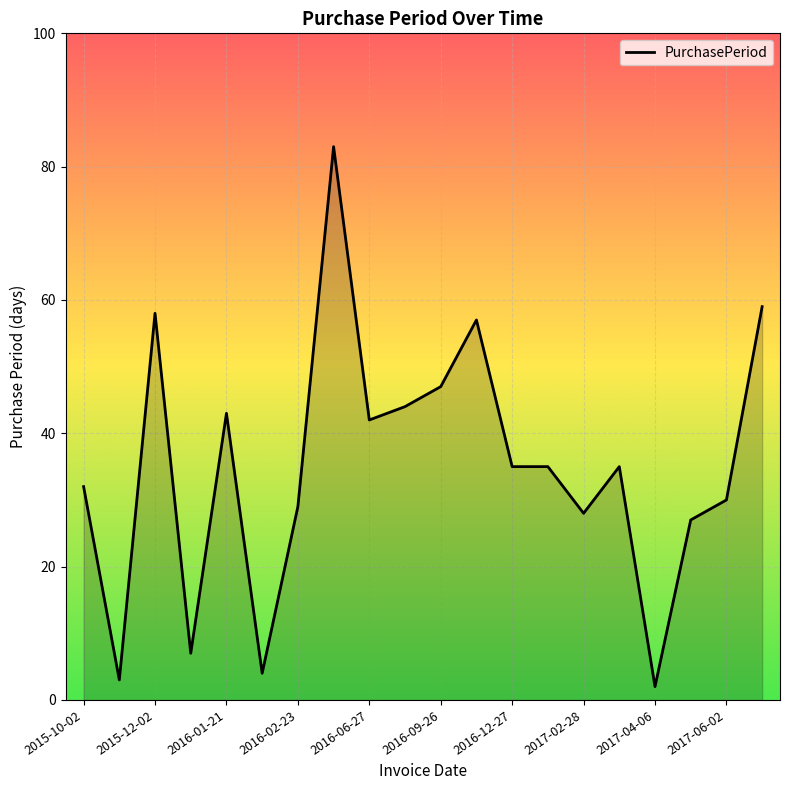

What is the greatest value displayed?

83